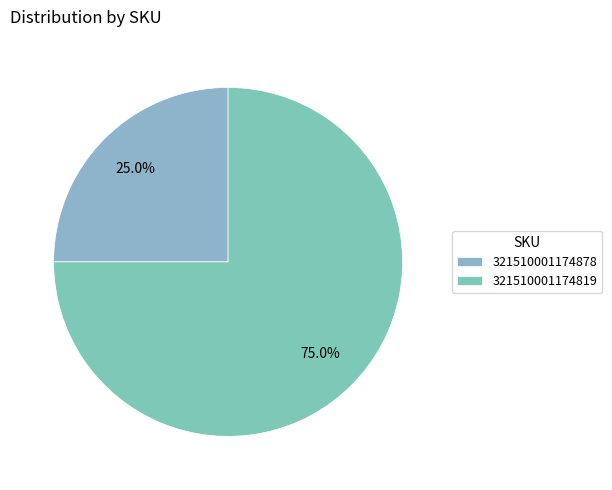

To the nearest percent, what is the difference between the largest and smallest slice percentages?

50%